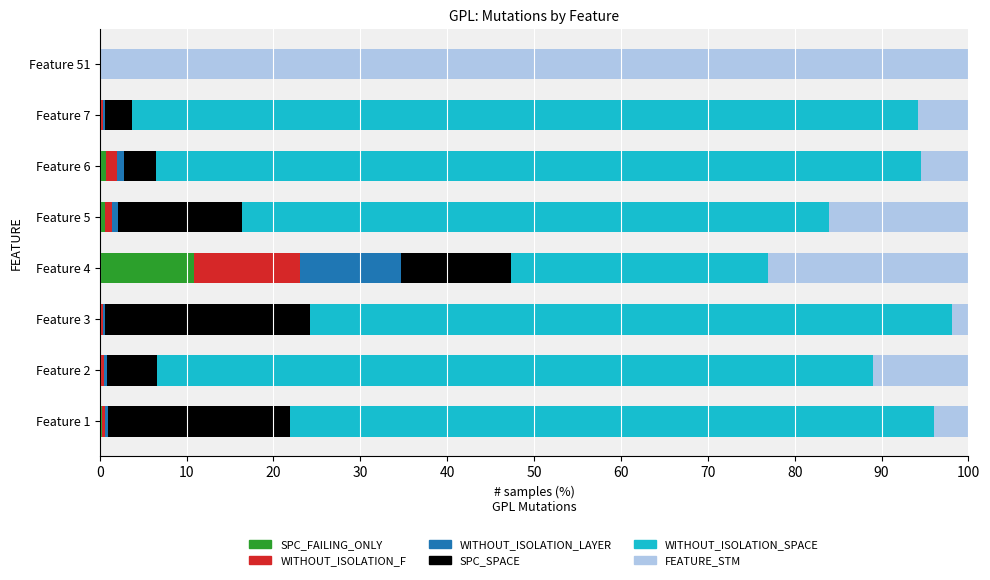

What is the highest value of the SPC_FAILING_ONLY series?

10.8